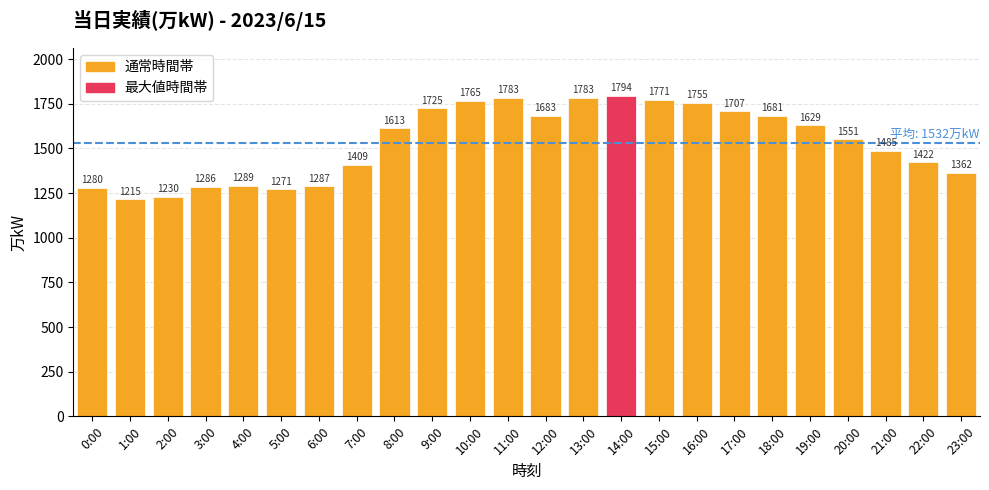

What is the change in value from 17:00 to 21:00?

-222